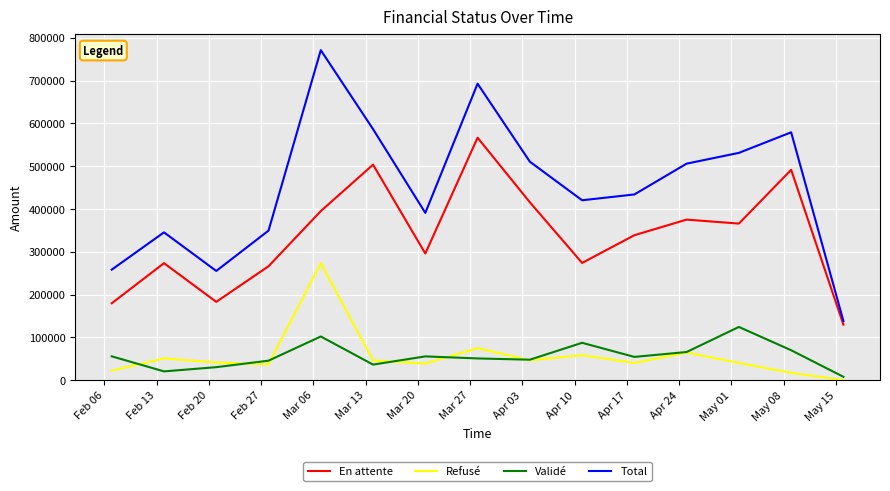

True or false: En attente and Validé intersect in this chart.

False